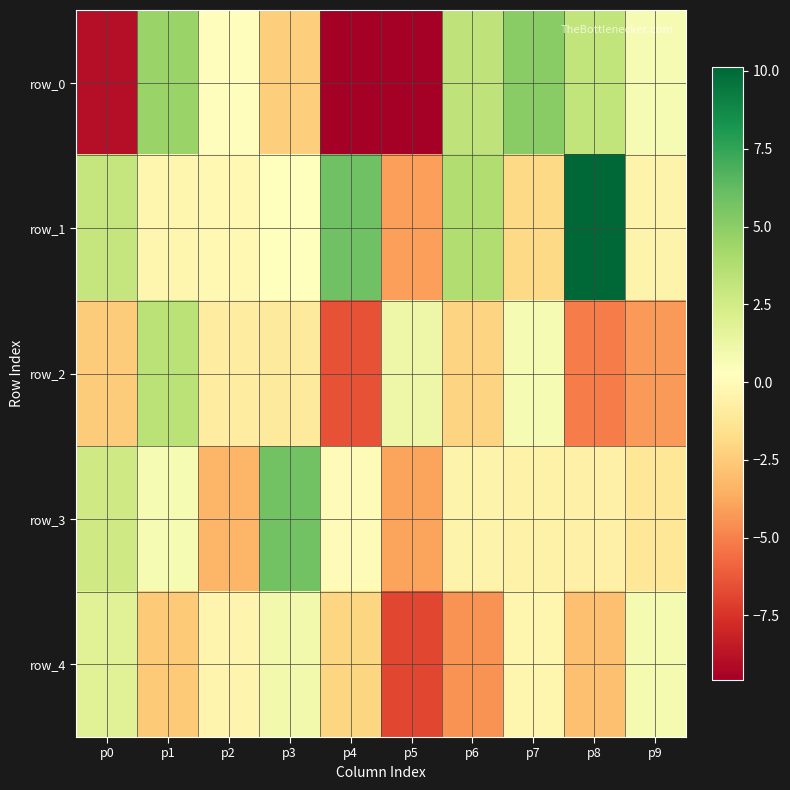

Which series has the largest total across all categories?

row_1